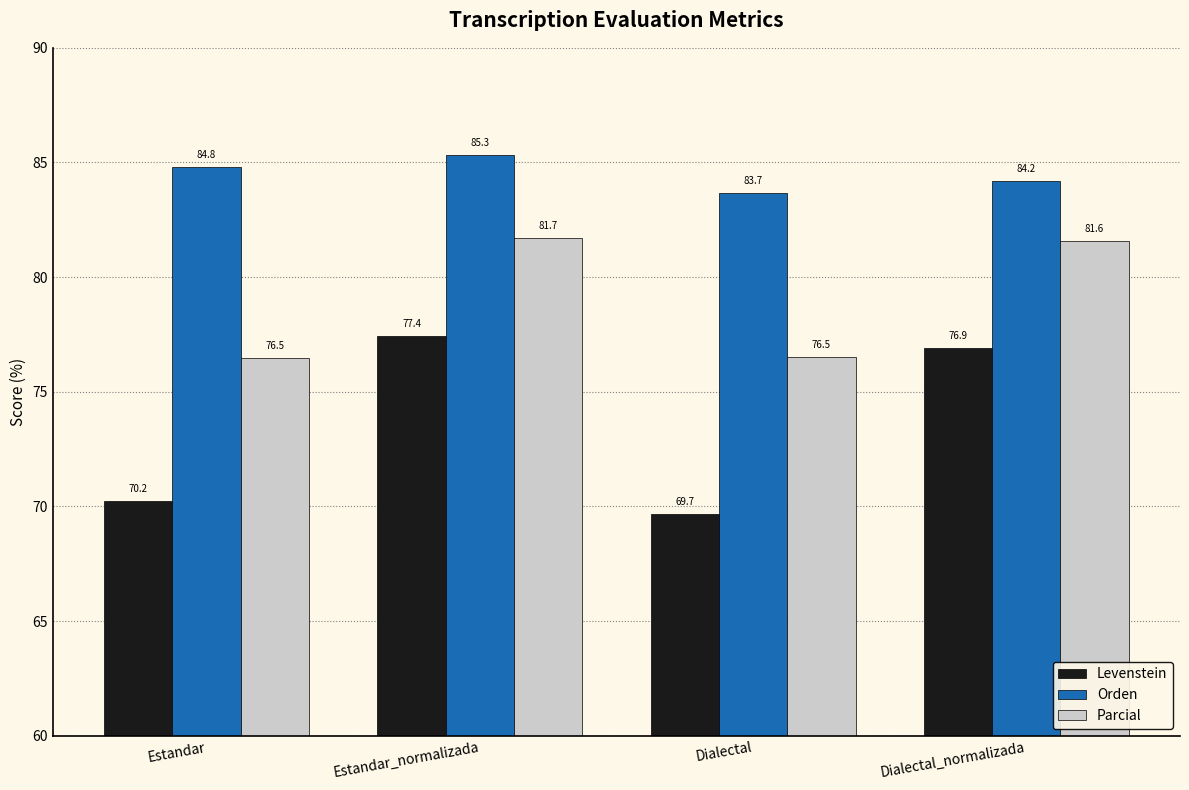

The Parcial series shows 81.7 at Estandar_normalizada. True or false?

True